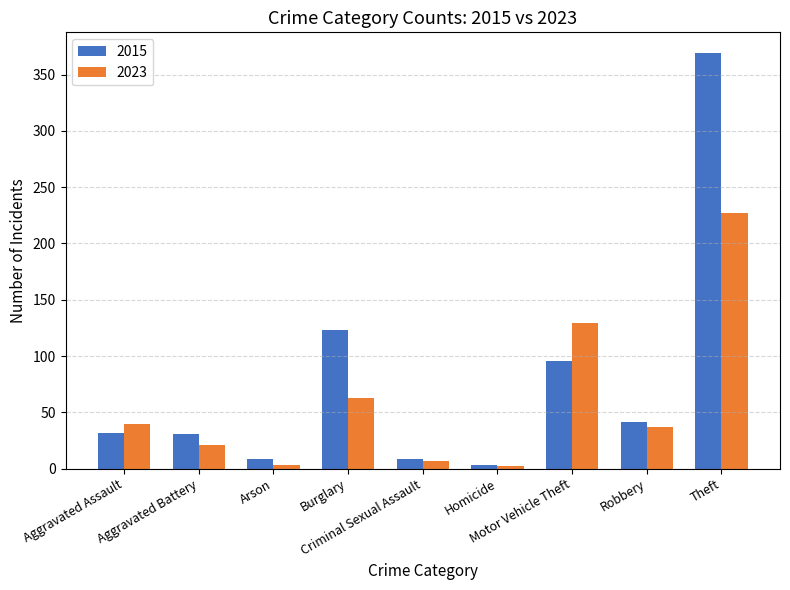

Which series has the largest range (max minus min)?

2015